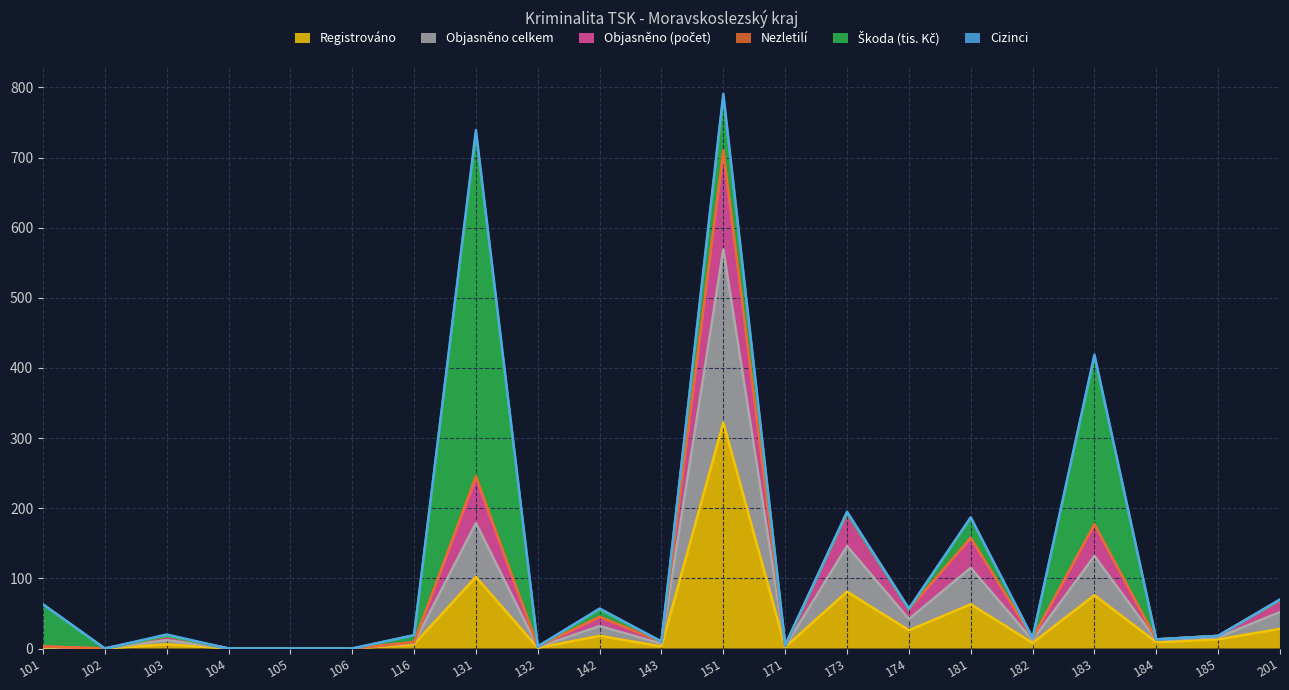

At how many categories does at least one series exceed 518?

1